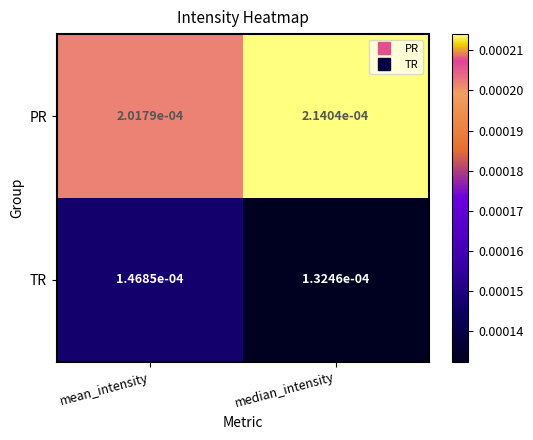

Where is TR nearest to the value 0?

median_intensity